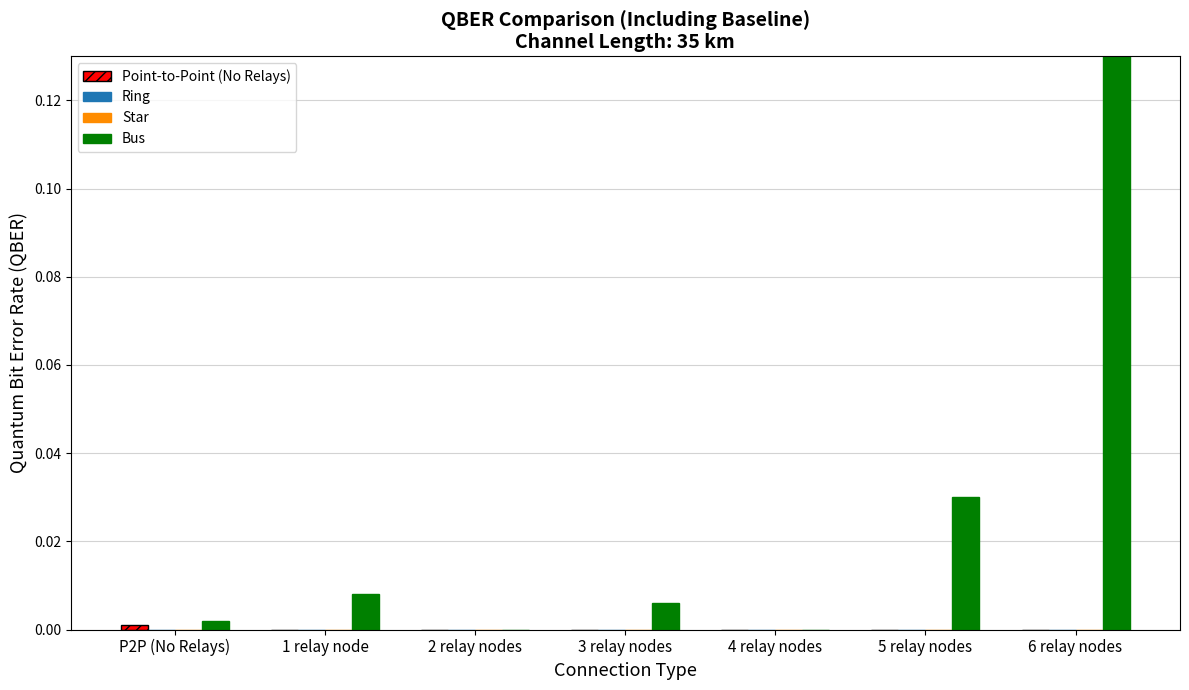

What is the label of the 7th bar from the right?

P2P (No Relays)